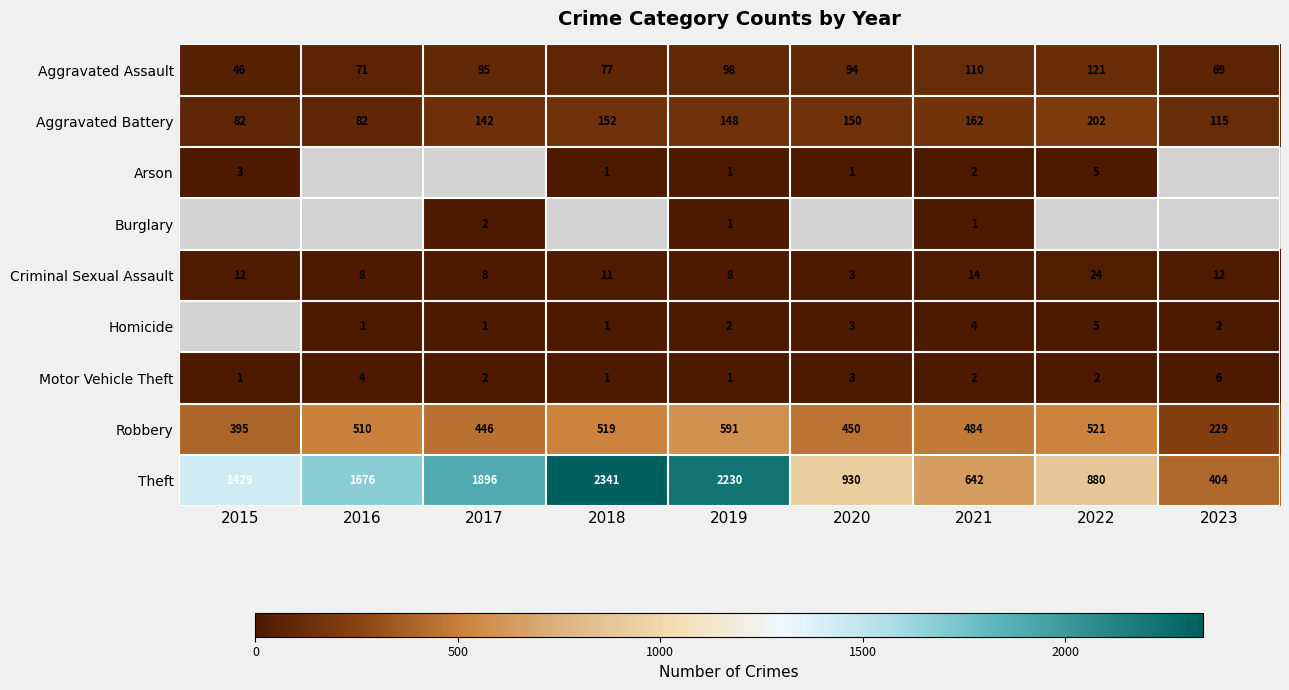

What value does the Motor Vehicle Theft series have at 2020?

3